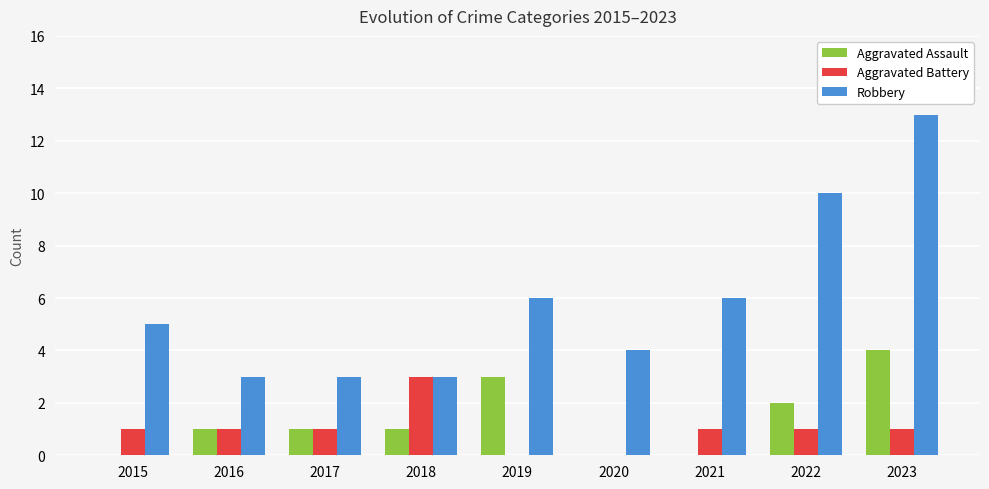

Count the number of data series in this chart.

3